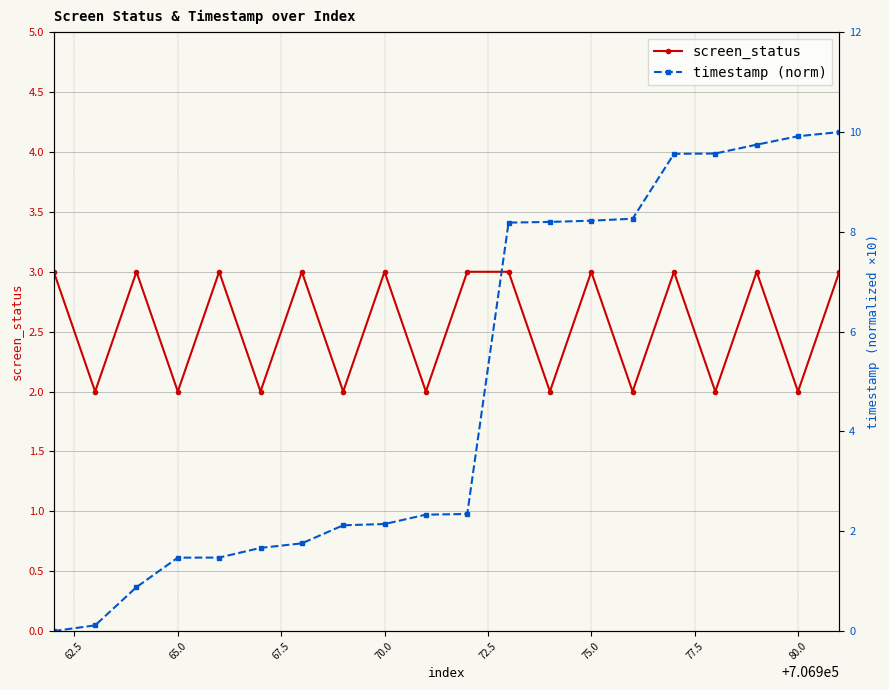

True or false: screen_status has more than 0 points higher than both neighbors.

True